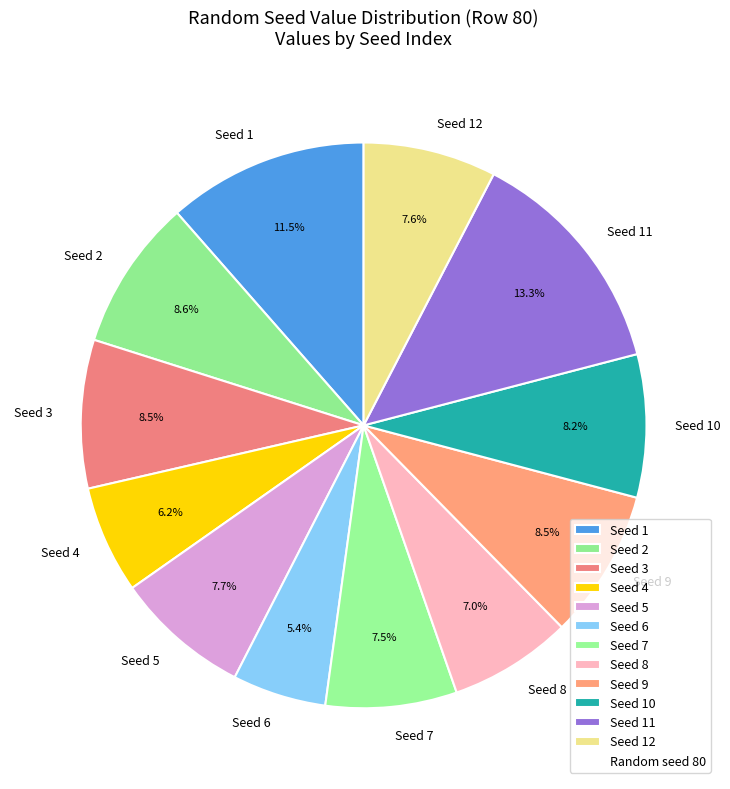

Which category has the biggest portion of the pie?

Seed 11